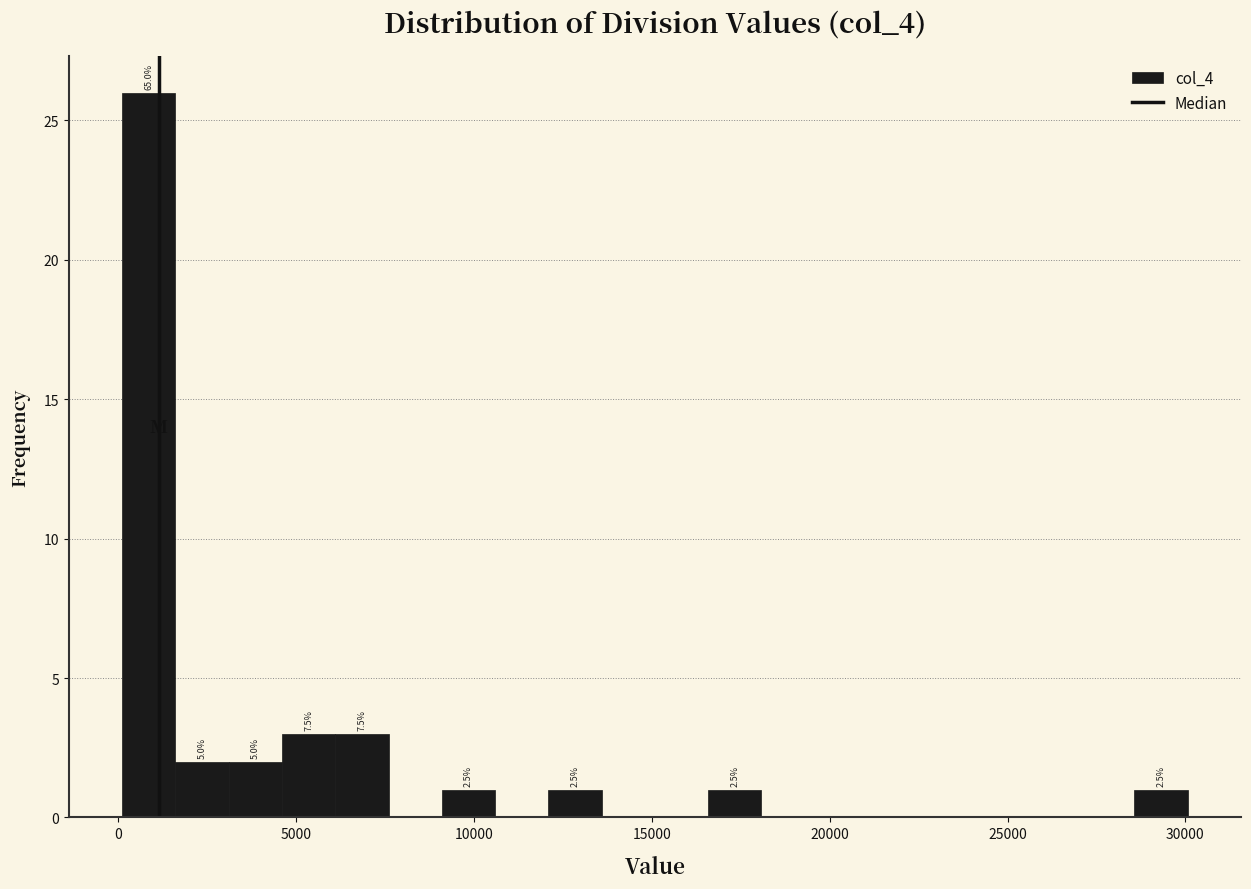

Around what value on the x-axis is the tallest bar? Give the approximate position of its centre, as read against the axis.

1000